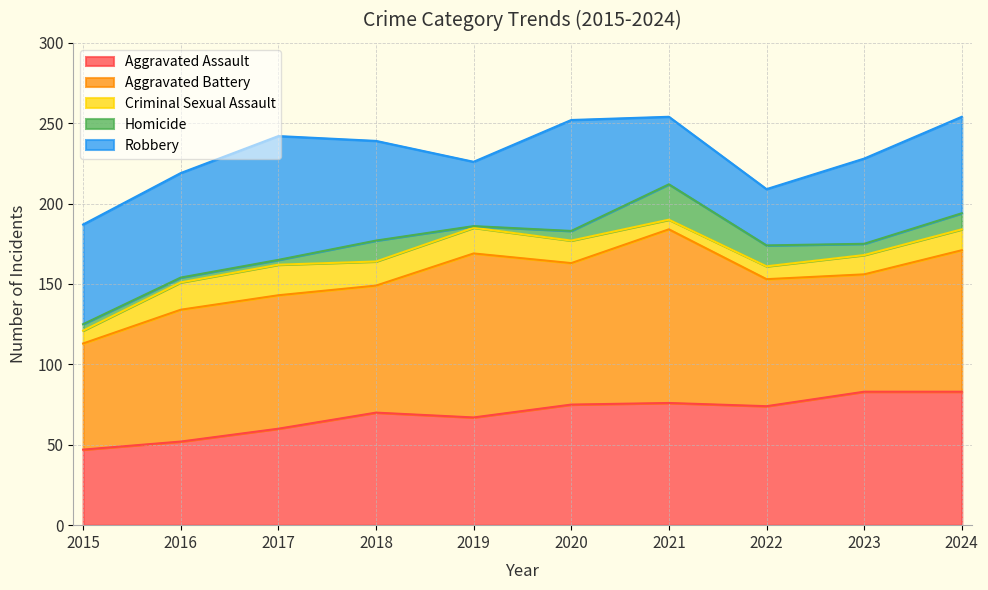

True or false: Aggravated Battery has more than 2 interior local peaks.

True